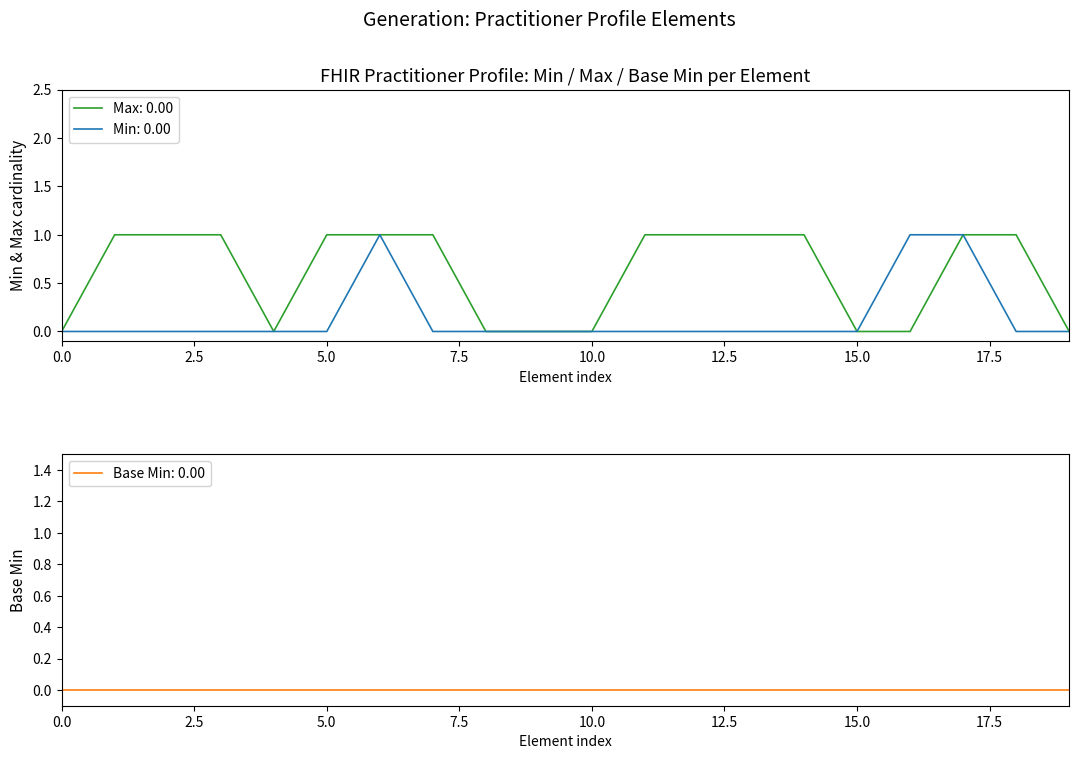

The Max (element) series shows 1 at Practitioner.extension:ror-practitioner-comment. True or false?

False